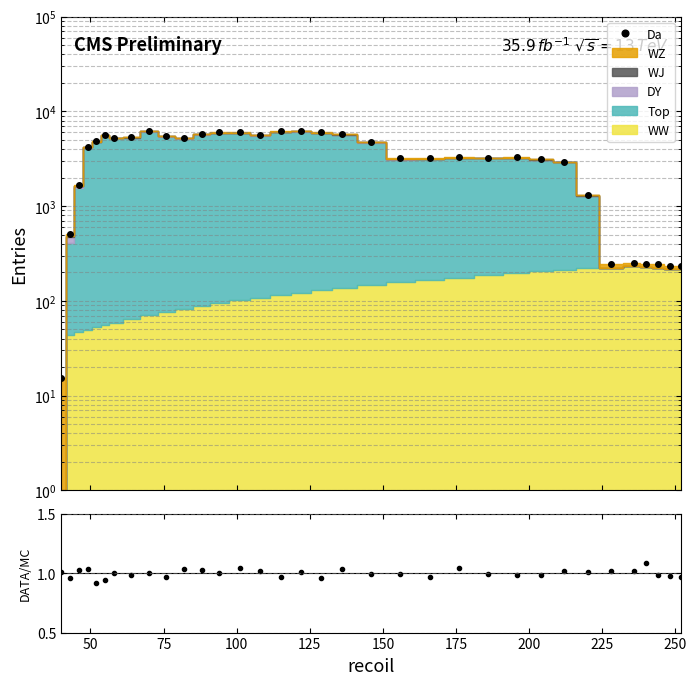

How many interior local peaks does the Da series have?

7